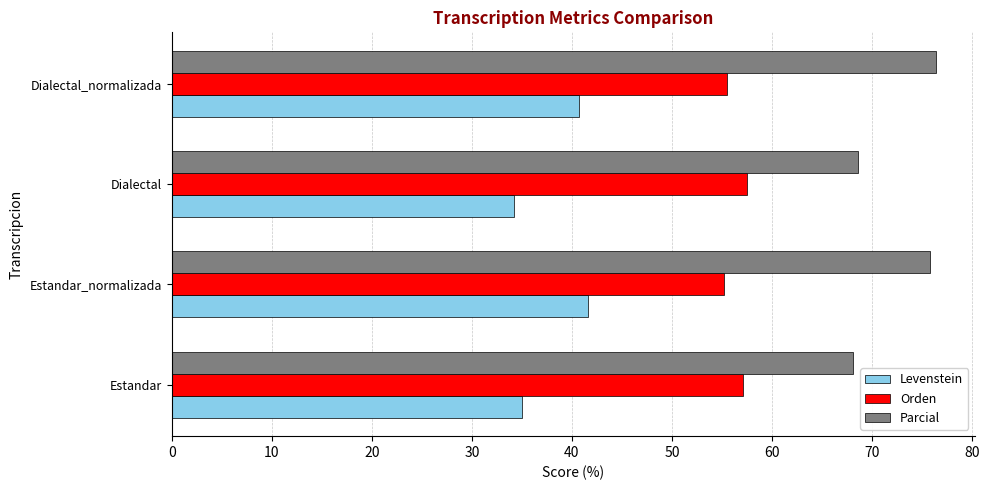

True or false: Orden has a value of 57.5 at Dialectal.

True